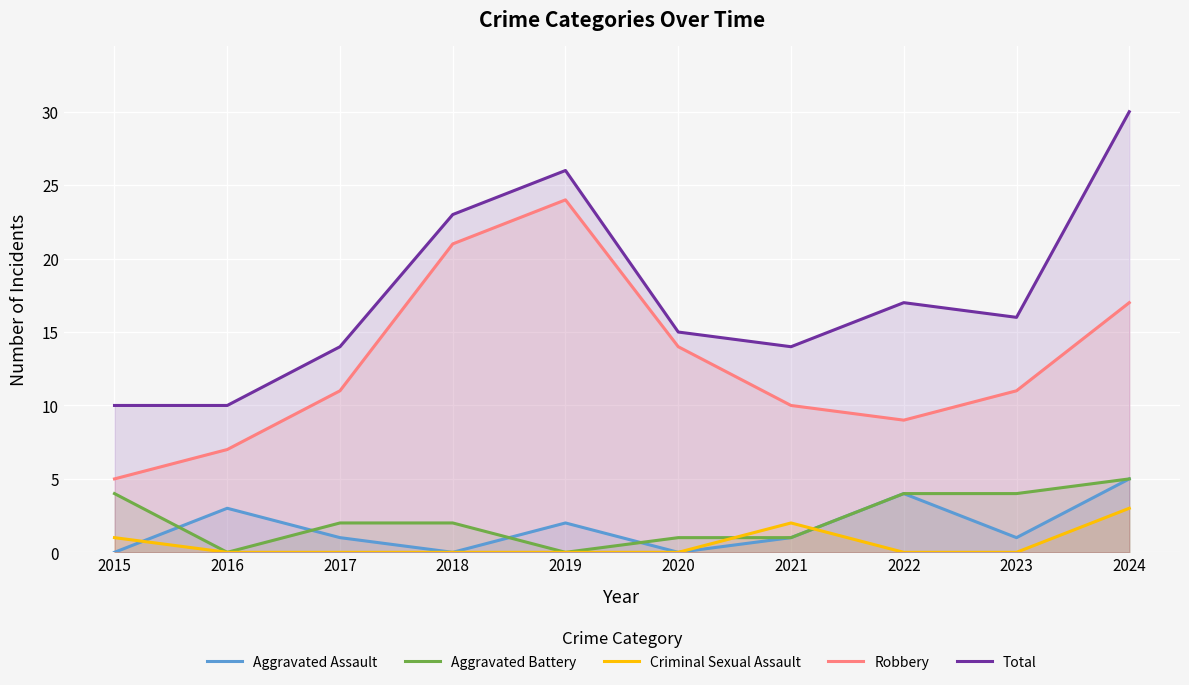

At which label is Robbery closest to 14?

2020